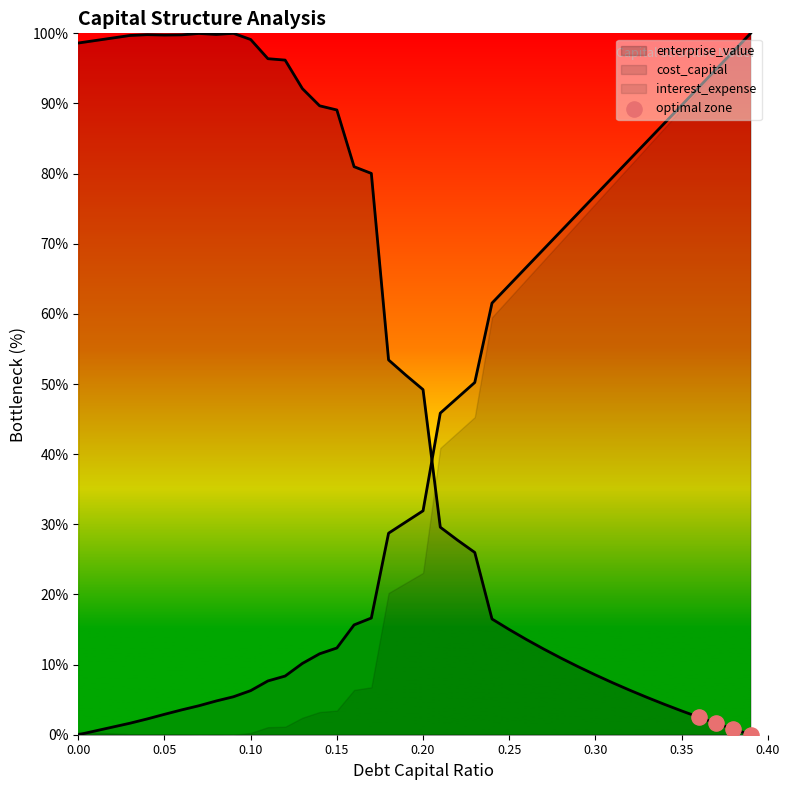

What is the change in value from 0.05 to 0.10?

-0.8